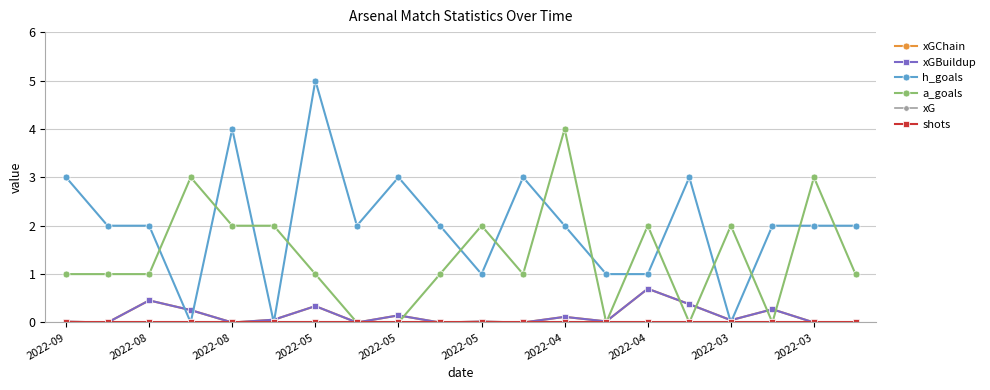

At how many categories does at least one series exceed 1?

19